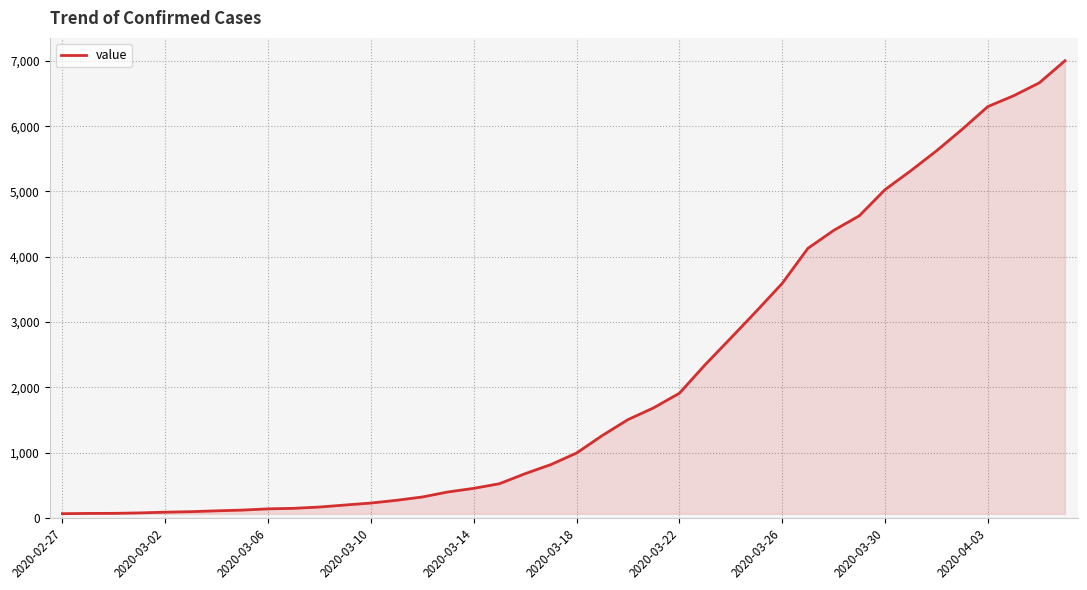

What is the greatest value displayed?

7003